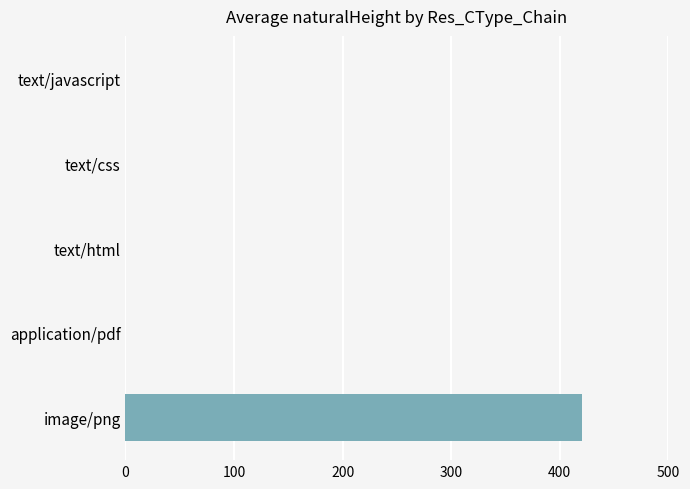

True or false: the data shows 87 at image/png.

False